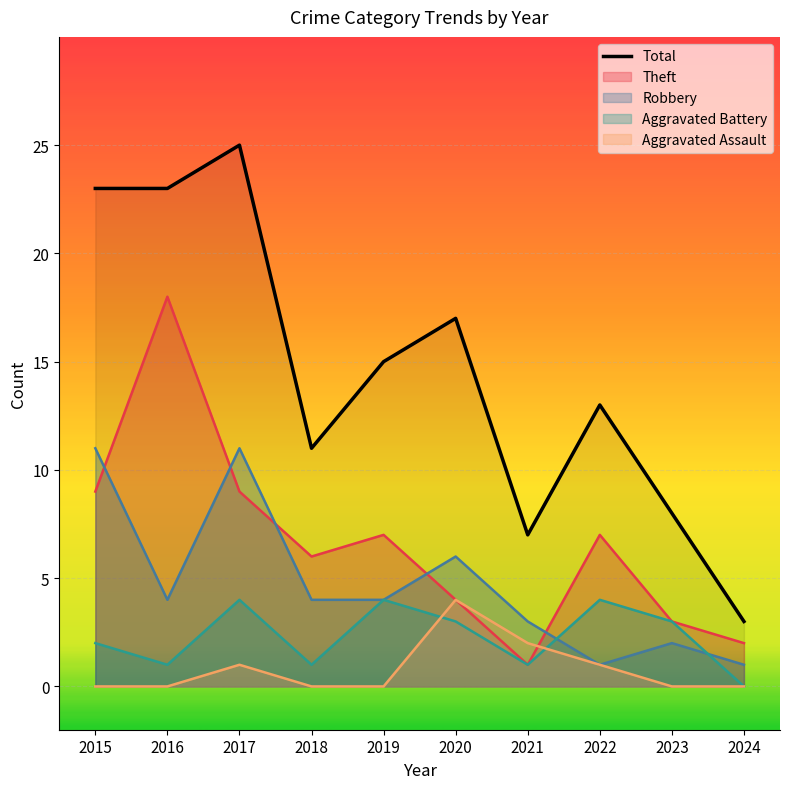

Which has a higher value, 2021 or 2015?

2015